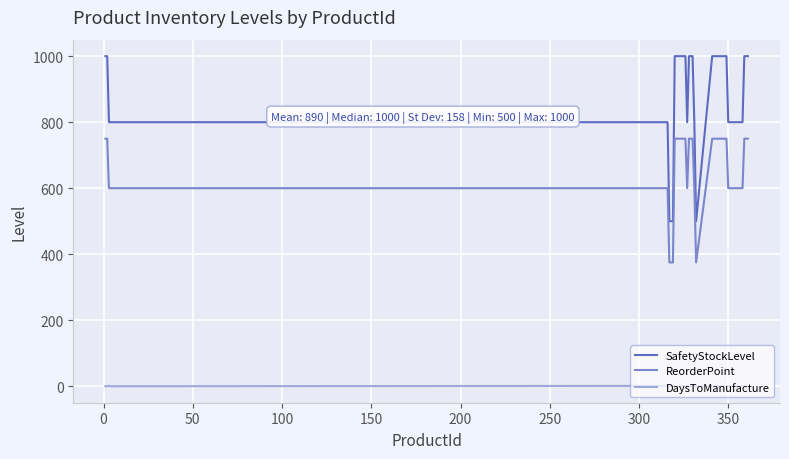

Which series has the largest total across all categories?

SafetyStockLevel